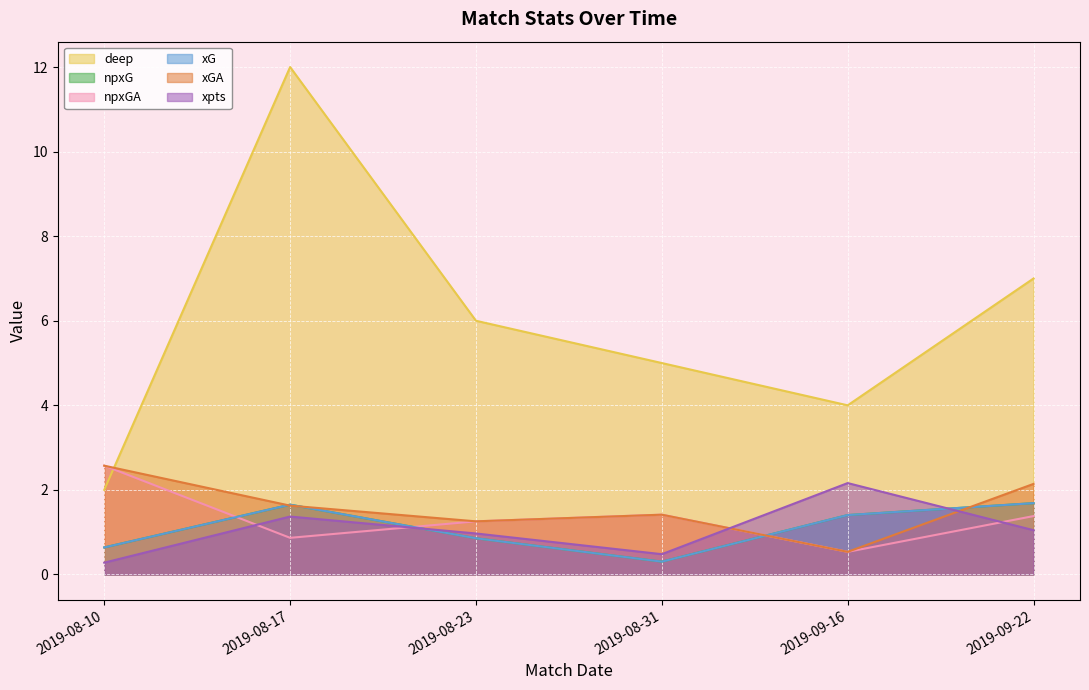

What is the spread (max minus min) of values at 2019-08-31?

4.7